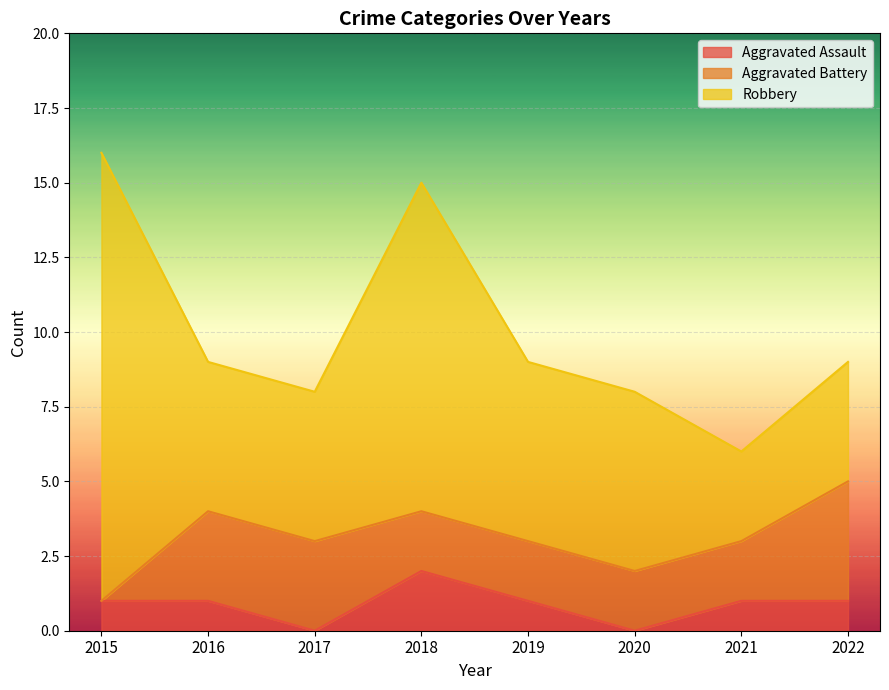

What is the total value across all series at 2016?

9